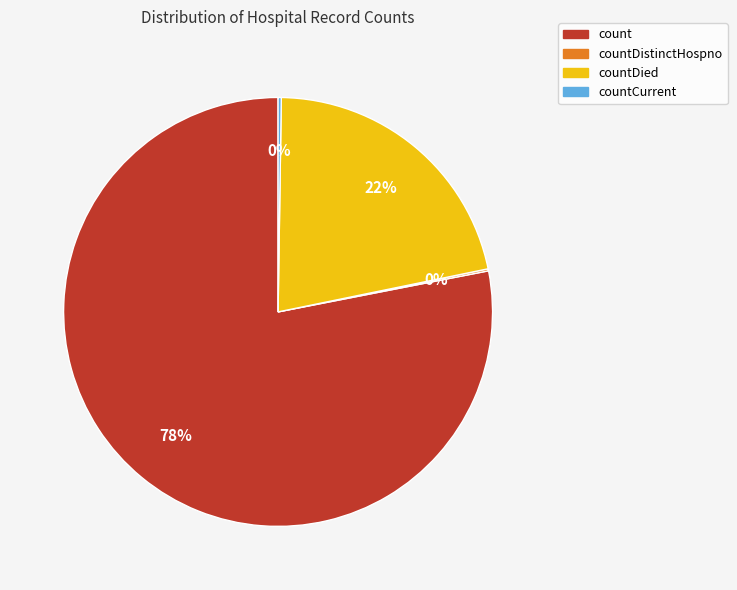

To the nearest percent, what is the average slice percentage?

25%